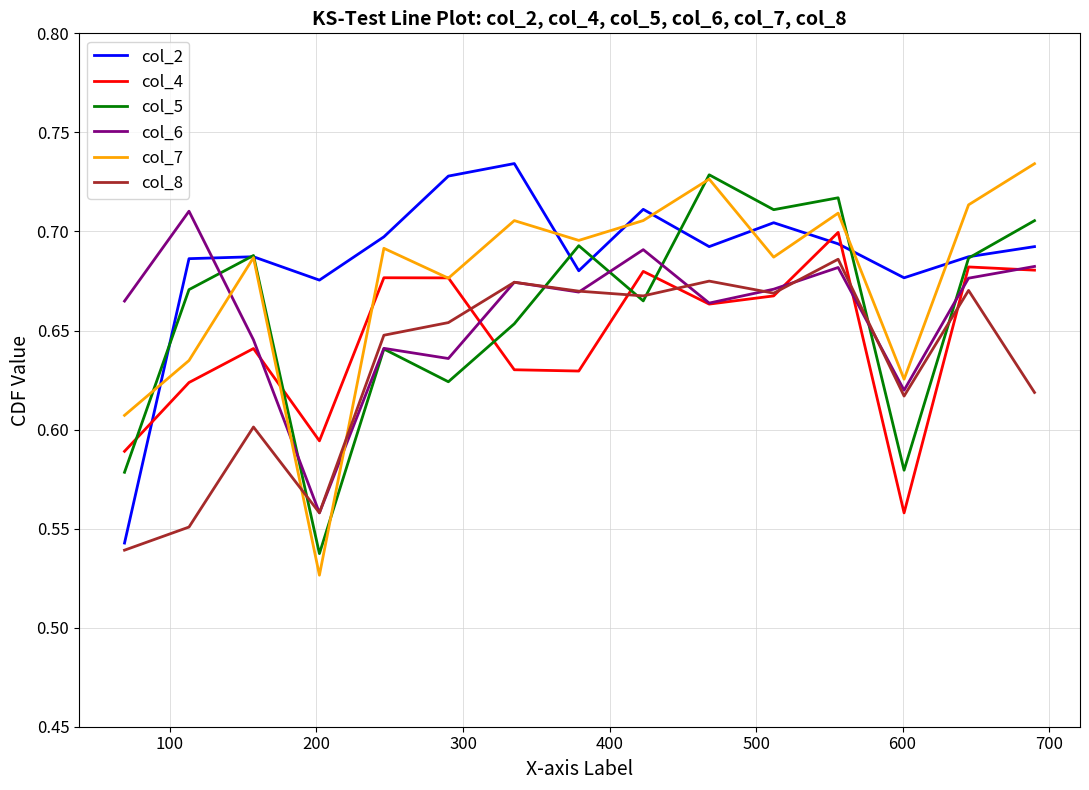

How many lines are shown in the chart?

6